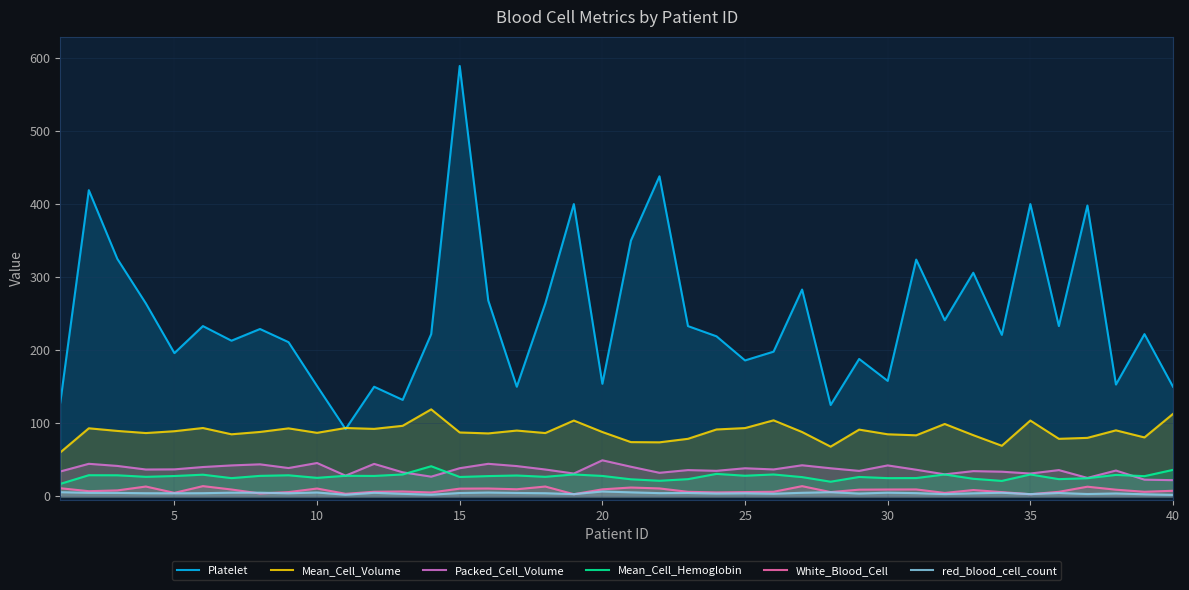

True or false: Mean_Cell_Hemoglobin and Platelet intersect in this chart.

False